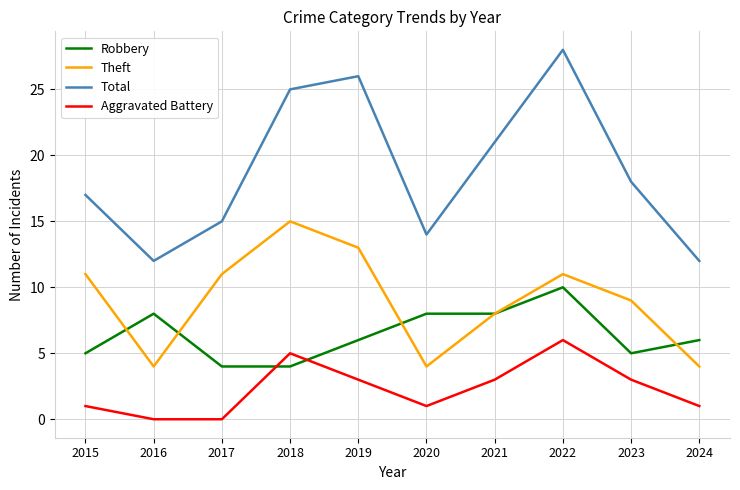

True or false: Theft has more than 0 points higher than both neighbors.

True